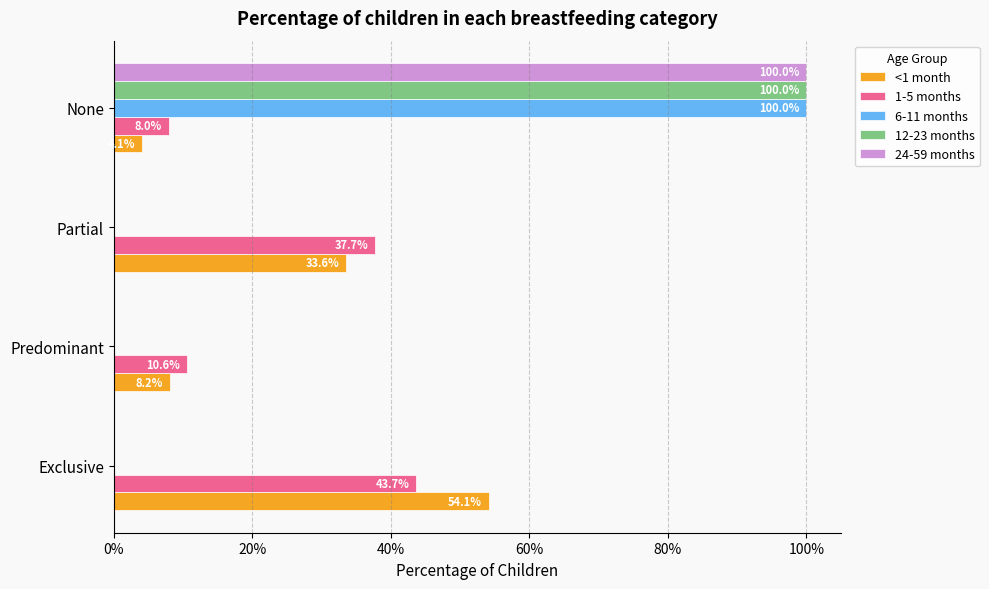

What are all the series names shown in the legend?

<1 month, 1-5 months, 6-11 months, 12-23 months, 24-59 months